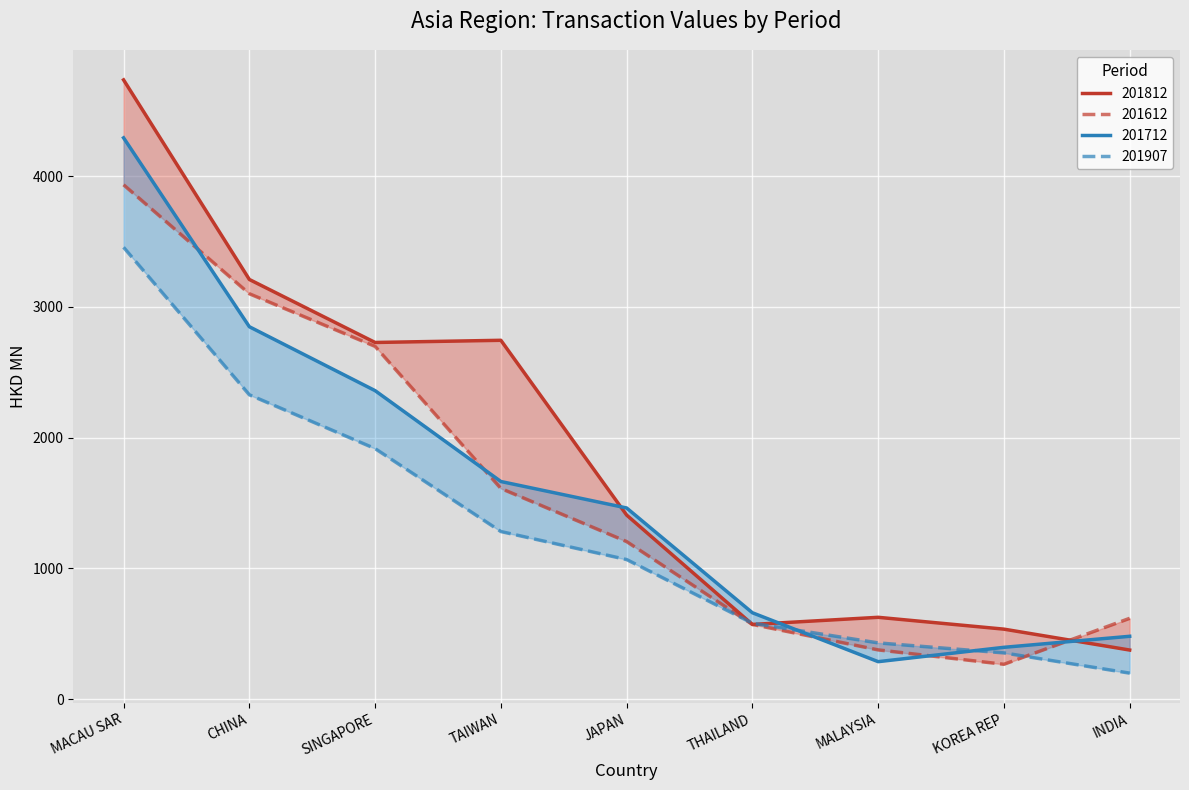

What is the difference between the maximum and minimum values in the 201812 series?

4360.2